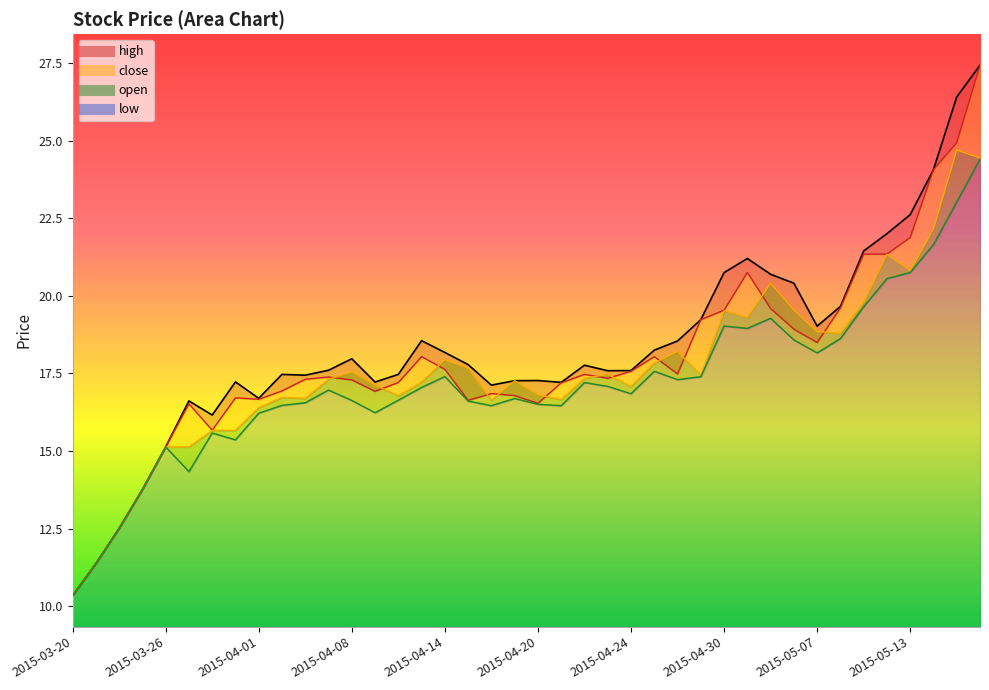

How many data points in close are less than 17?

15